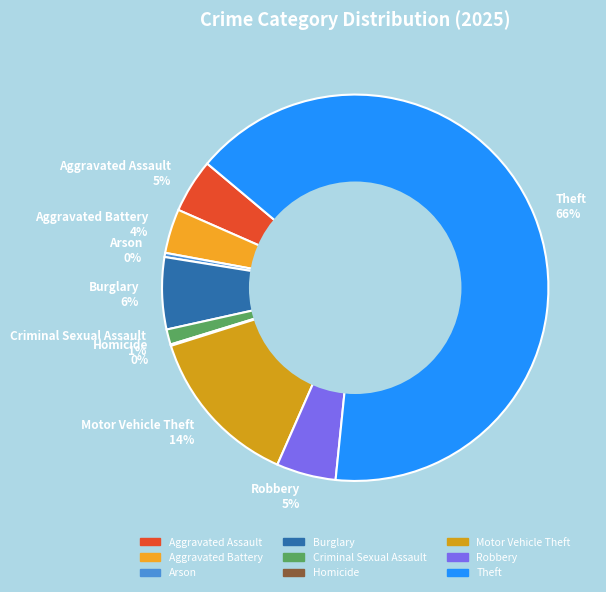

The Aggravated Assault slice represents 5% of the pie. True or false?

True